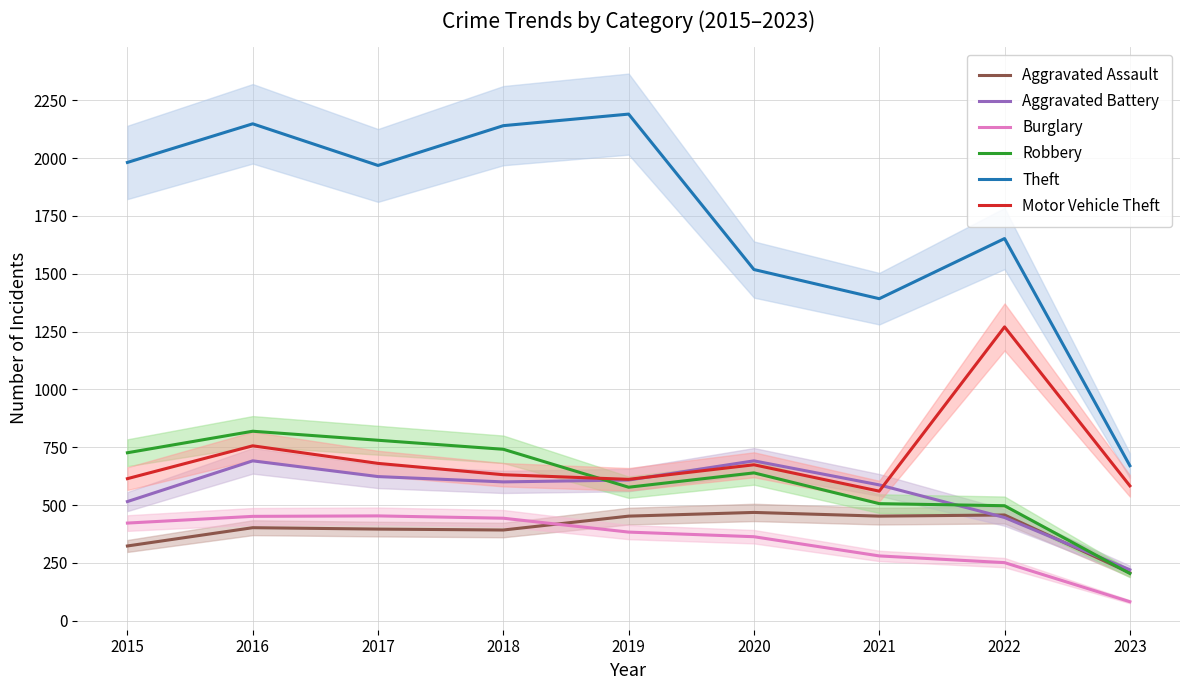

Which category has the highest value across all series?

2019